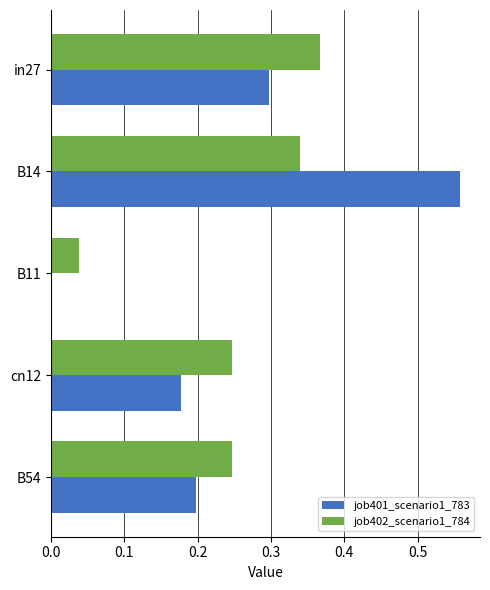

At which label does job401_scenario1_783 reach its peak?

B14